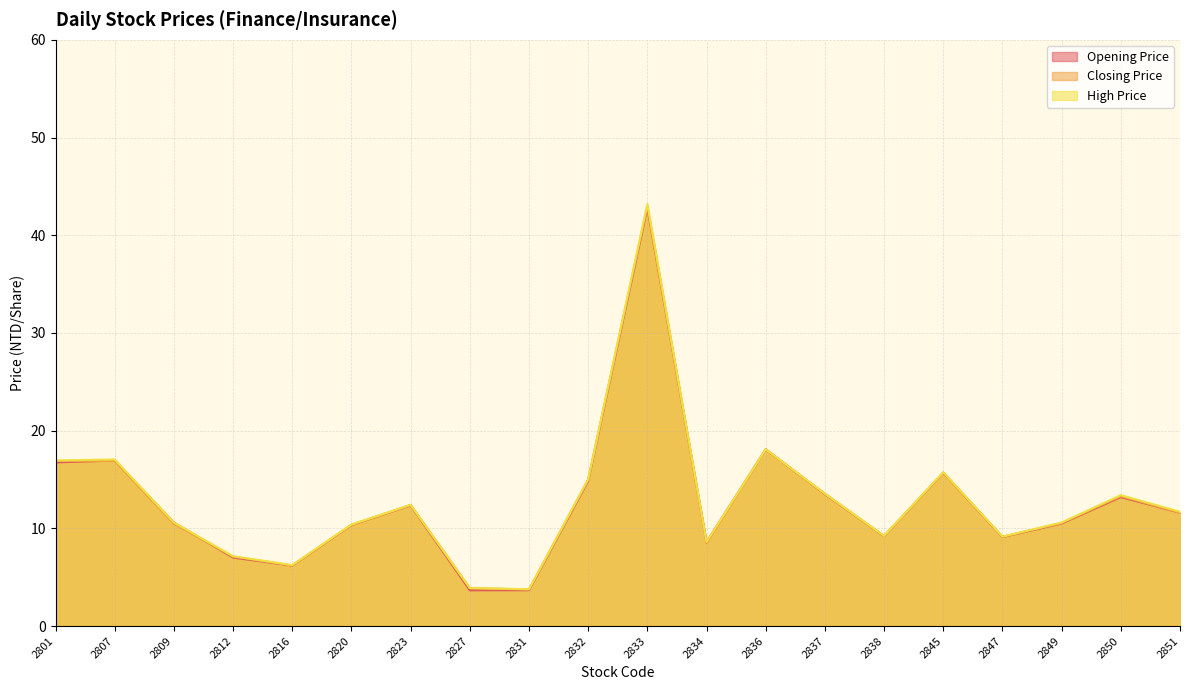

What is the average value of the Opening Price series?

12.7